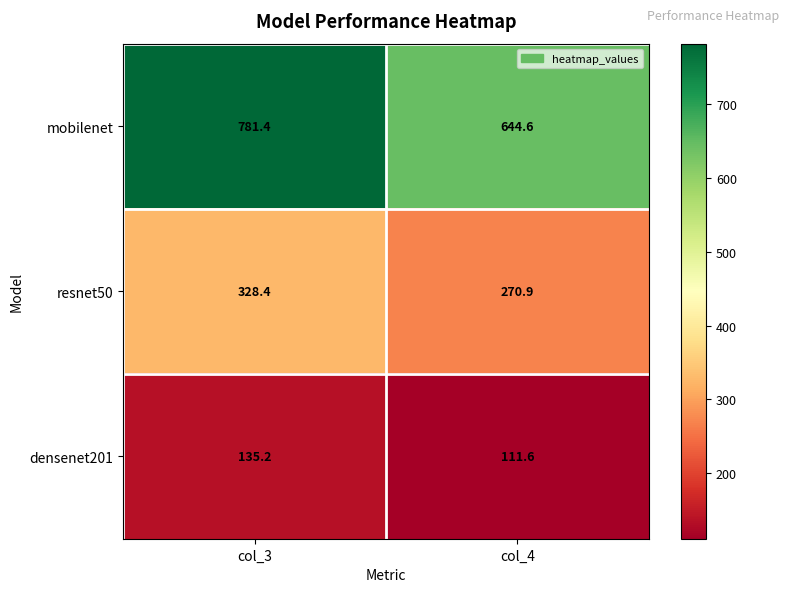

Reading right to left, transcribe all the data shown in this chart.

mobilenet: 644.6	781.4
resnet50: 270.9	328.4
densenet201: 111.6	135.2